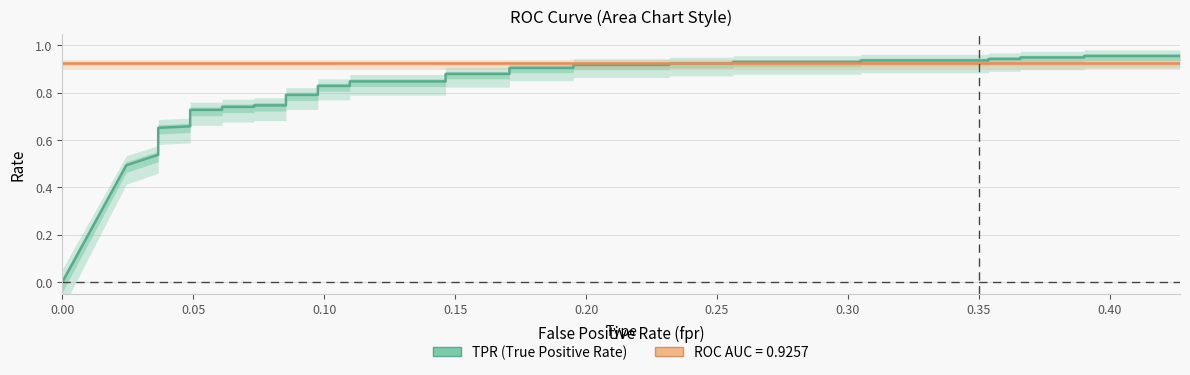

How many positive values are there?

39